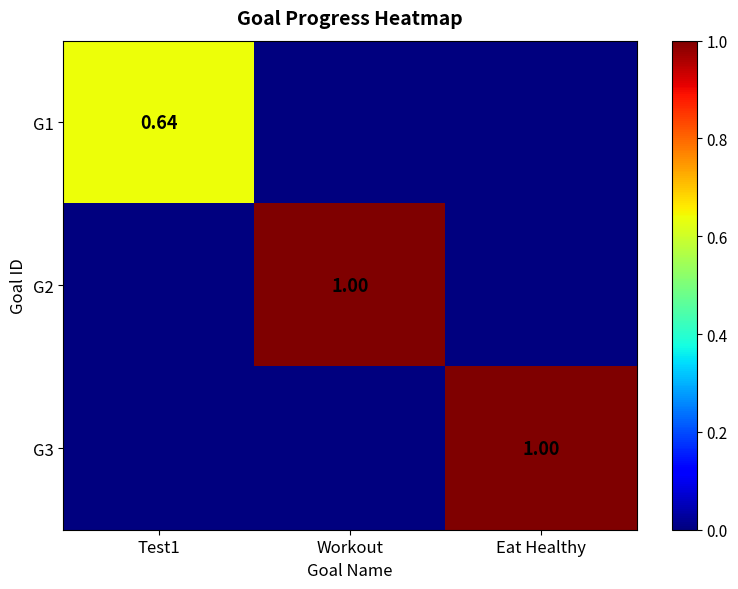

Is the value of G3 at Eat Healthy greater than the value of G1 at Test1?

Yes